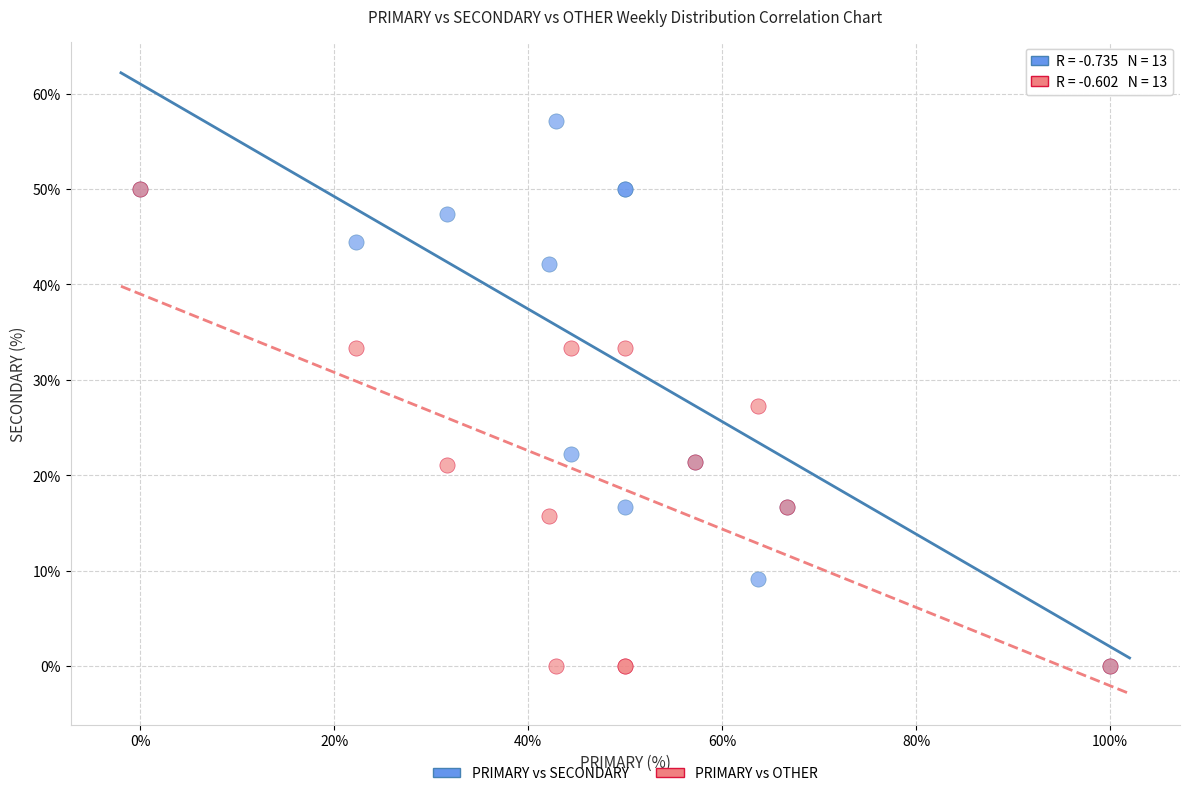

In the PRIMARY vs SECONDARY series, what Y value is closest to 28?

22.2